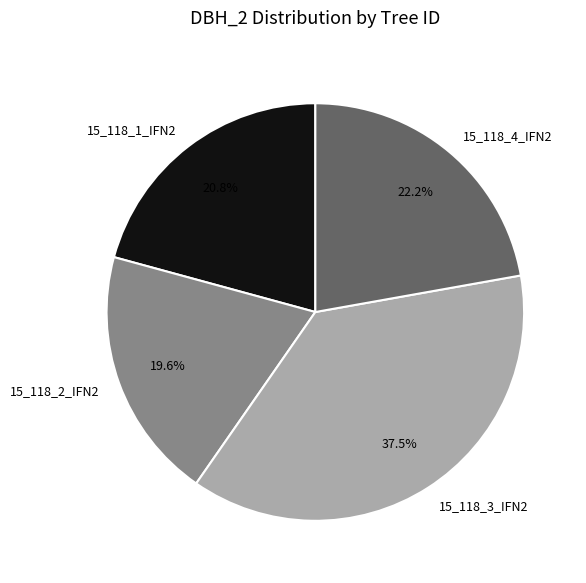

To the nearest percent, what is the combined percentage of 15_118_2_IFN2 and 15_118_1_IFN2?

40%